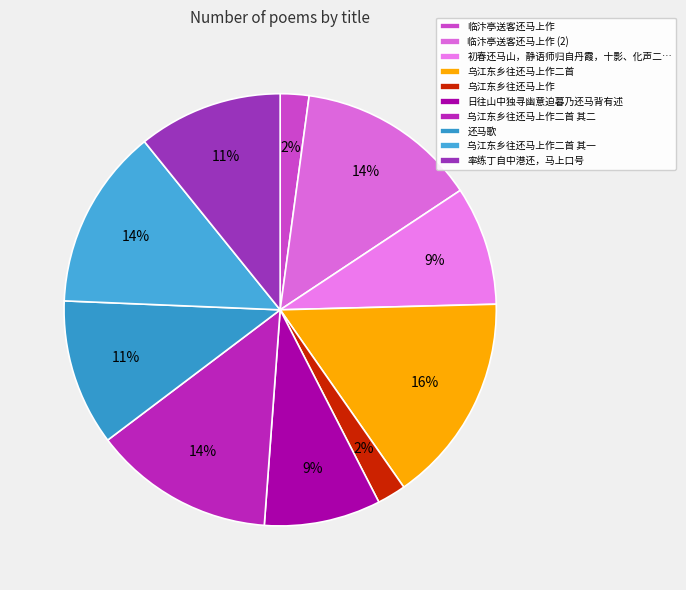

Rank the categories by value from highest to lowest.

乌江东乡往还马上作二首, 临汴亭送客还马上作, 乌江东乡往还马上作二首 其二, 乌江东乡往还马上作二首 其一, 还马歌, 率练丁自中港还，马上口号, 初春还马山，静语师归自丹霞，十影、化声二子各还故里，赋此, 日往山中独寻幽意迫暮乃还马背有述, 临汴亭送客还马上作, 乌江东乡往还马上作